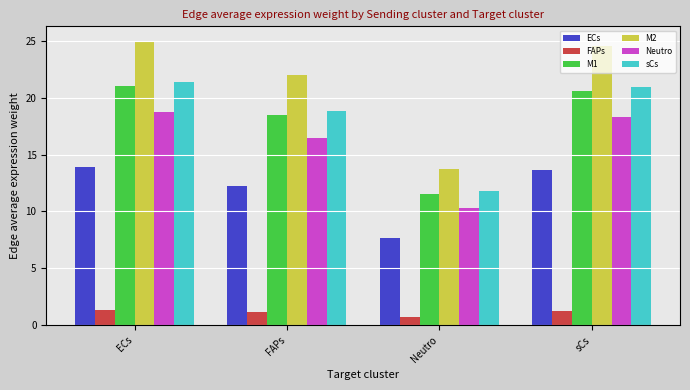

At which label does Neutro first exceed 18?

ECs